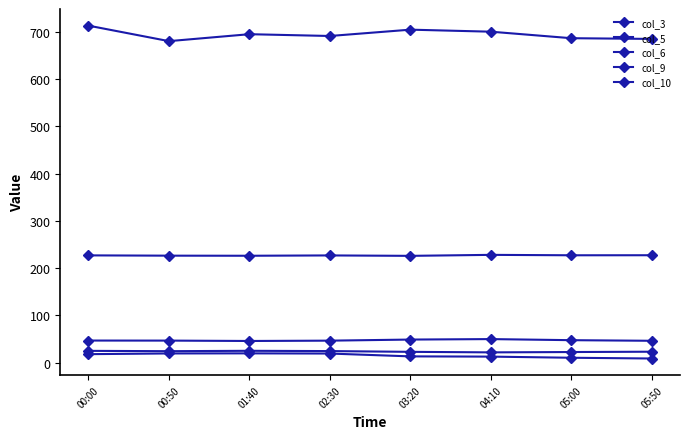

Reading right to left, transcribe all the data shown in this chart.

col_3: 227.3	227.2	228.1	226.0	226.9	226.2	226.4	227.0
col_5: 685.2	686.7	700.5	704.8	691.4	695.2	680.5	713.3
col_6: 46.2	47.5	49.8	48.8	46.5	45.8	46.6	46.7
col_9: 23.1	22.4	21.7	22.8	24.4	25.0	24.2	24.9
col_10: 8.7	10.3	12.7	13.2	19.2	19.6	19.4	17.9